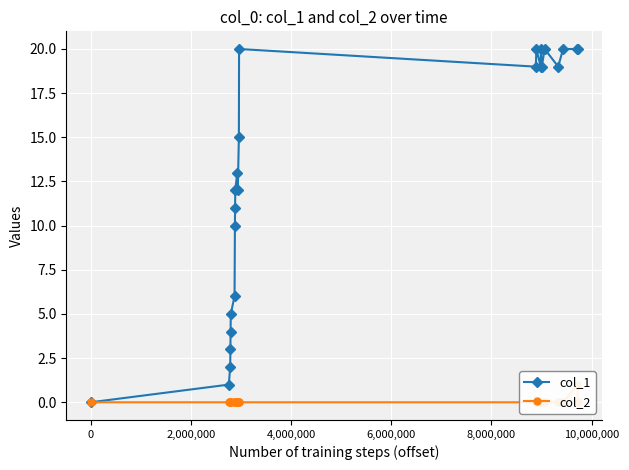

How many data points in col_1 are above 15?

11